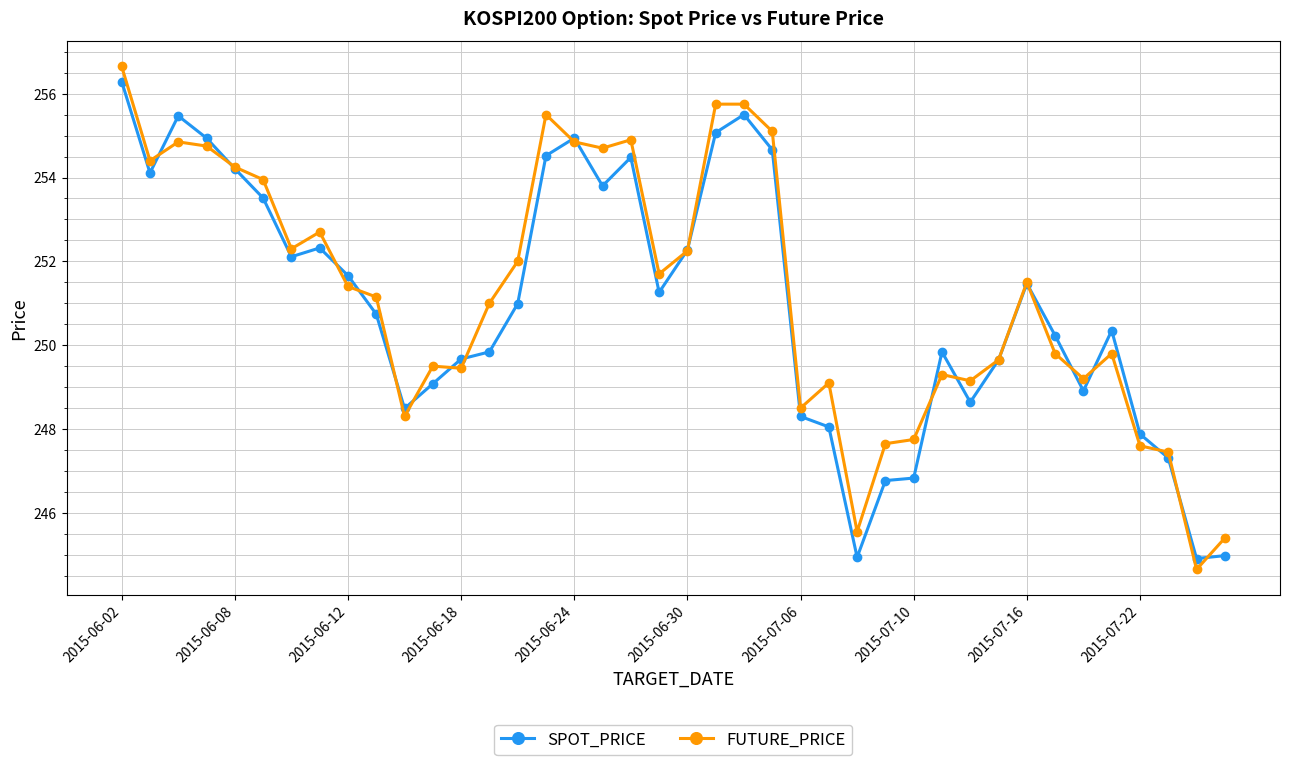

Which series has the largest total across all categories?

FUTURE_PRICE